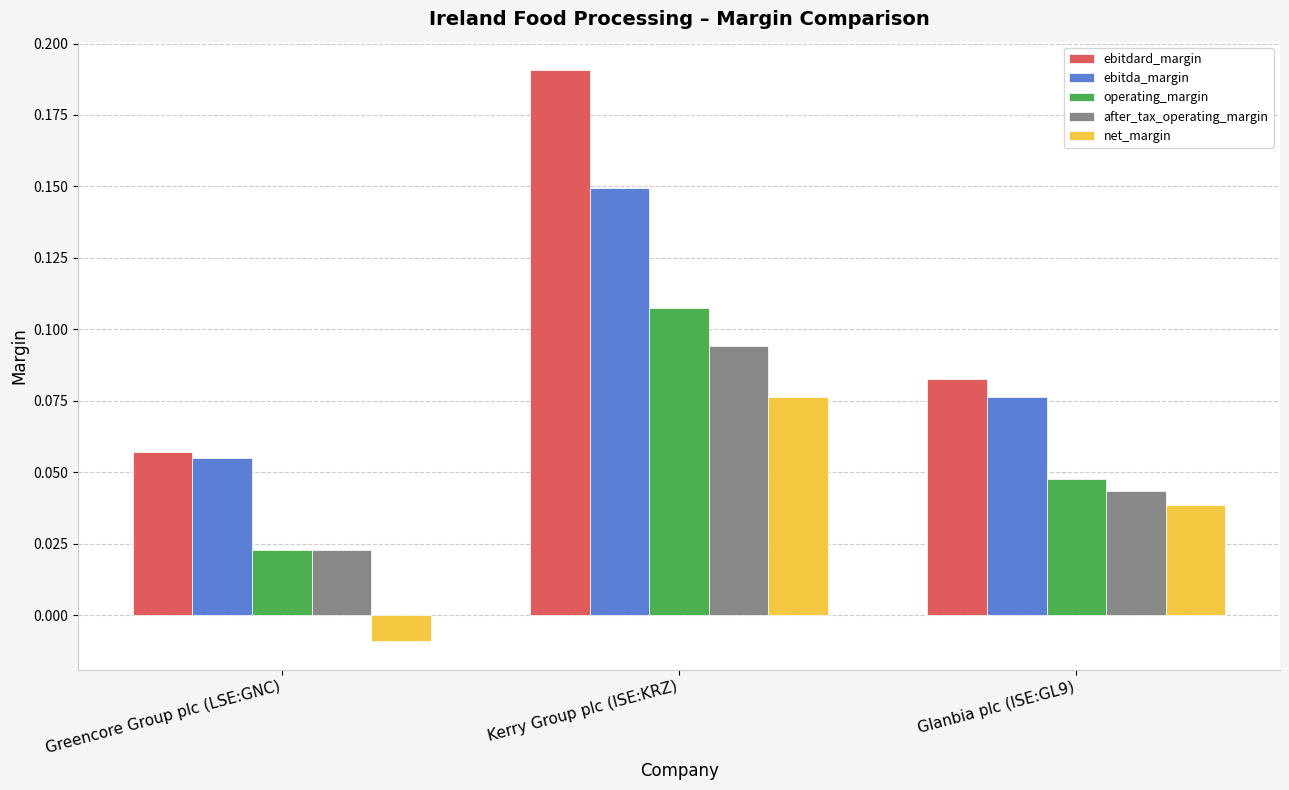

At which label does ebitda_margin reach its peak?

Kerry Group plc (ISE:KRZ)